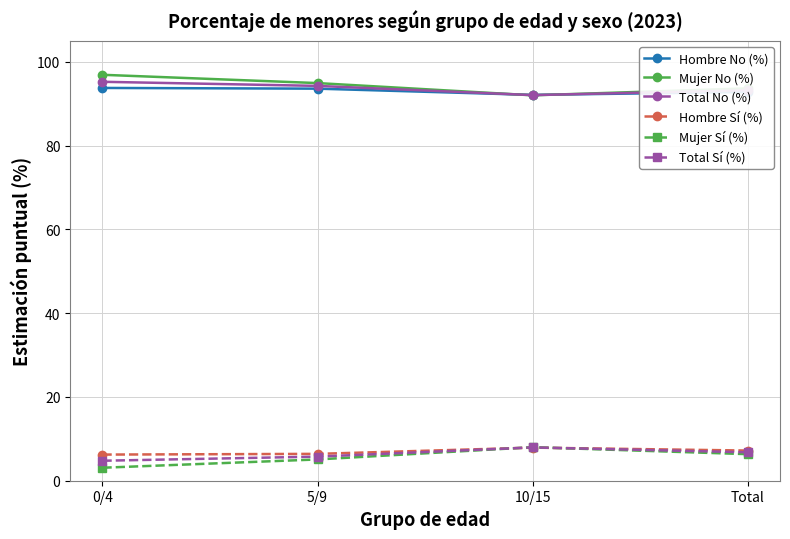

Is the value of Hombre No (%) at 5/9 greater than the value of Mujer No (%) at 5/9?

No